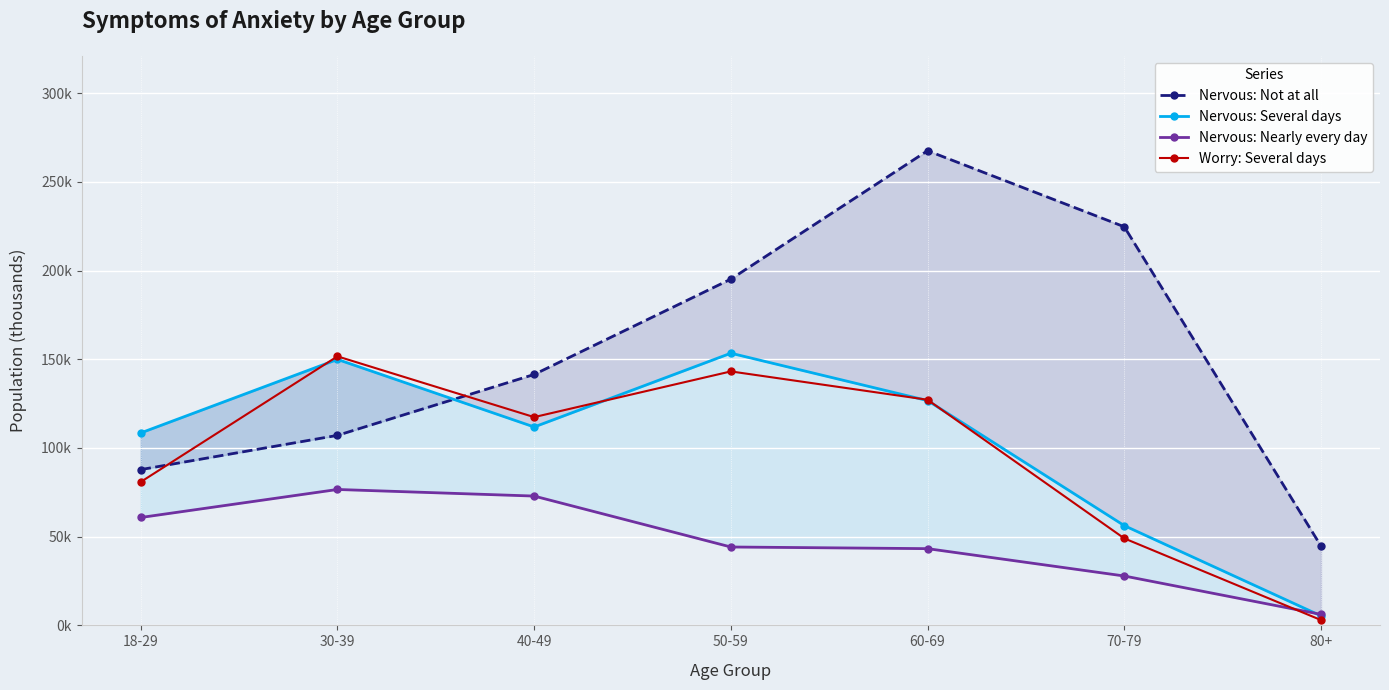

What are all the series names shown in the legend?

Nervous: Not at all, Nervous: Several days, Nervous: Nearly every day, Worry: Several days